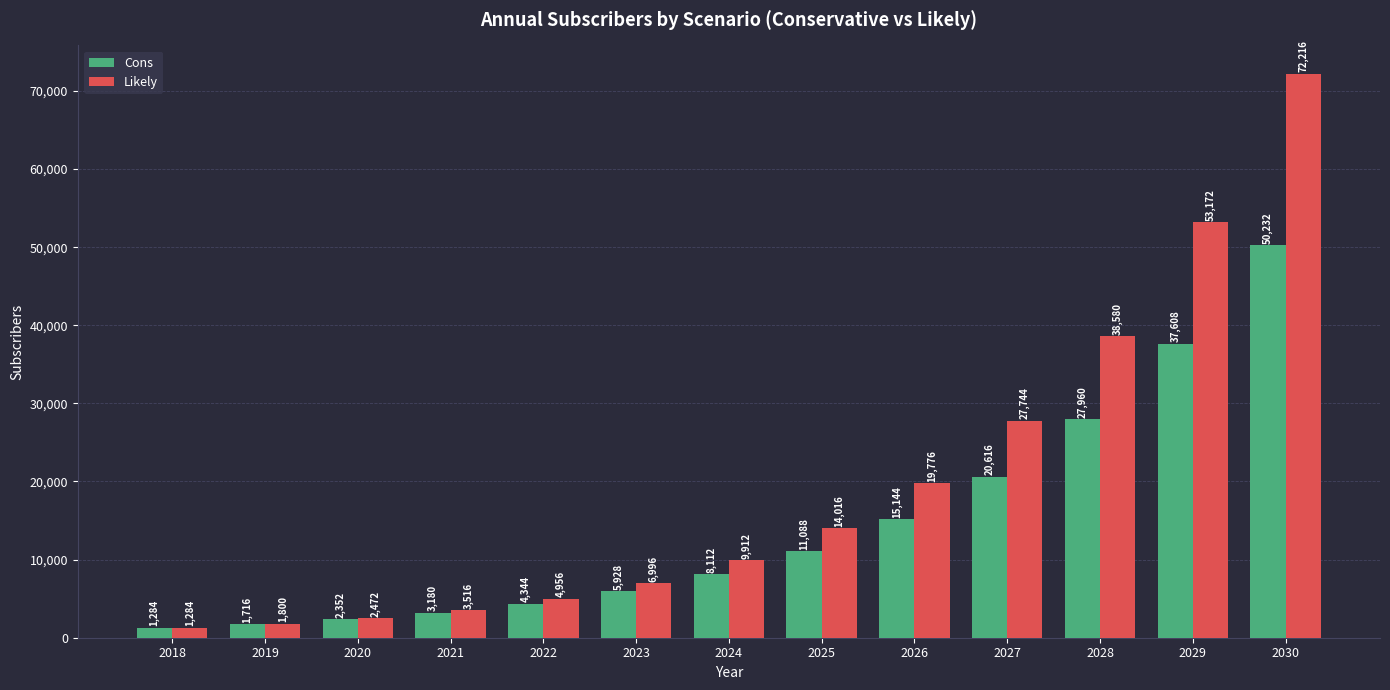

What is the value of the Cons bar at the 7th from the left?

8112